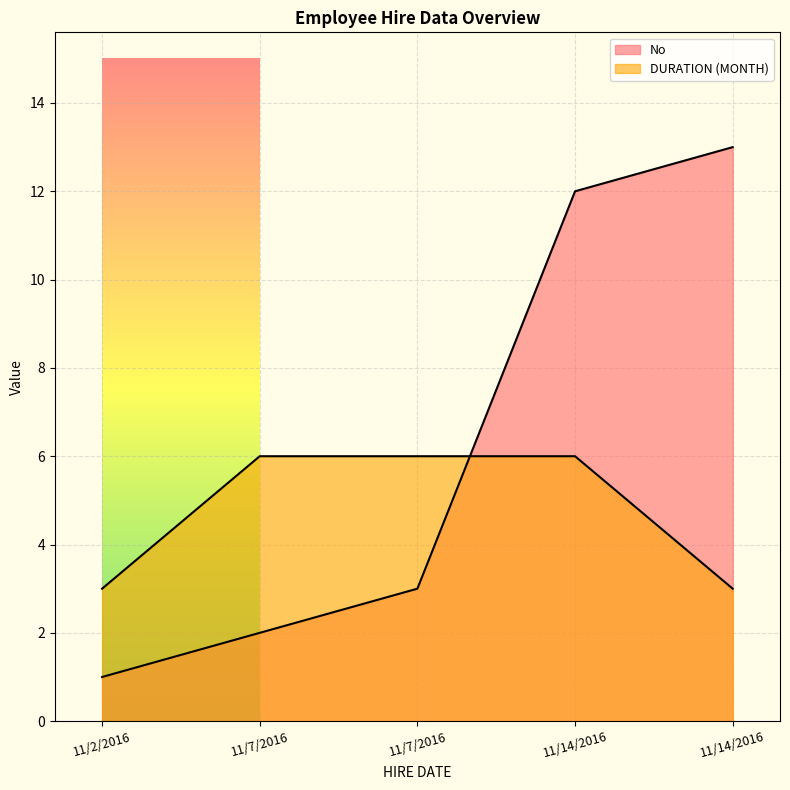

Rank the categories by No value from highest to lowest.

11/14/2016, 11/14/2016, 11/7/2016, 11/7/2016, 11/2/2016